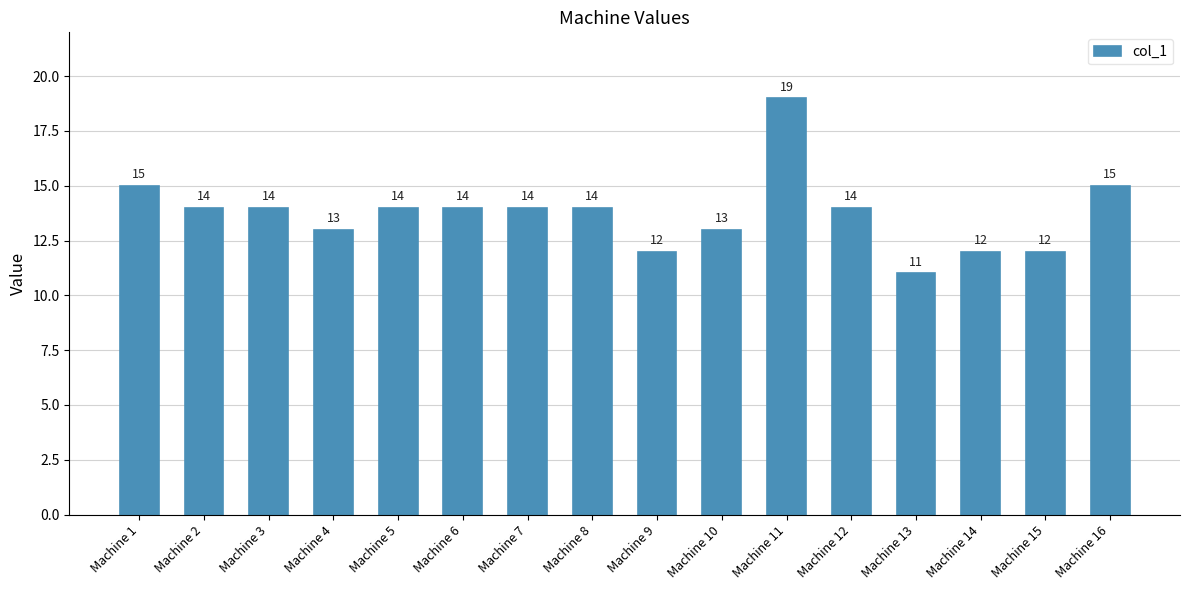

How many bars are there in total?

16